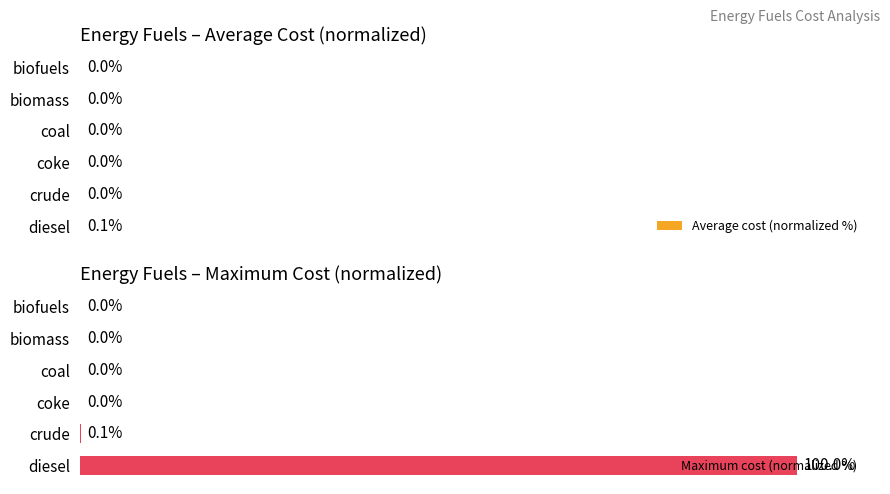

How many bars are there in each group?

2